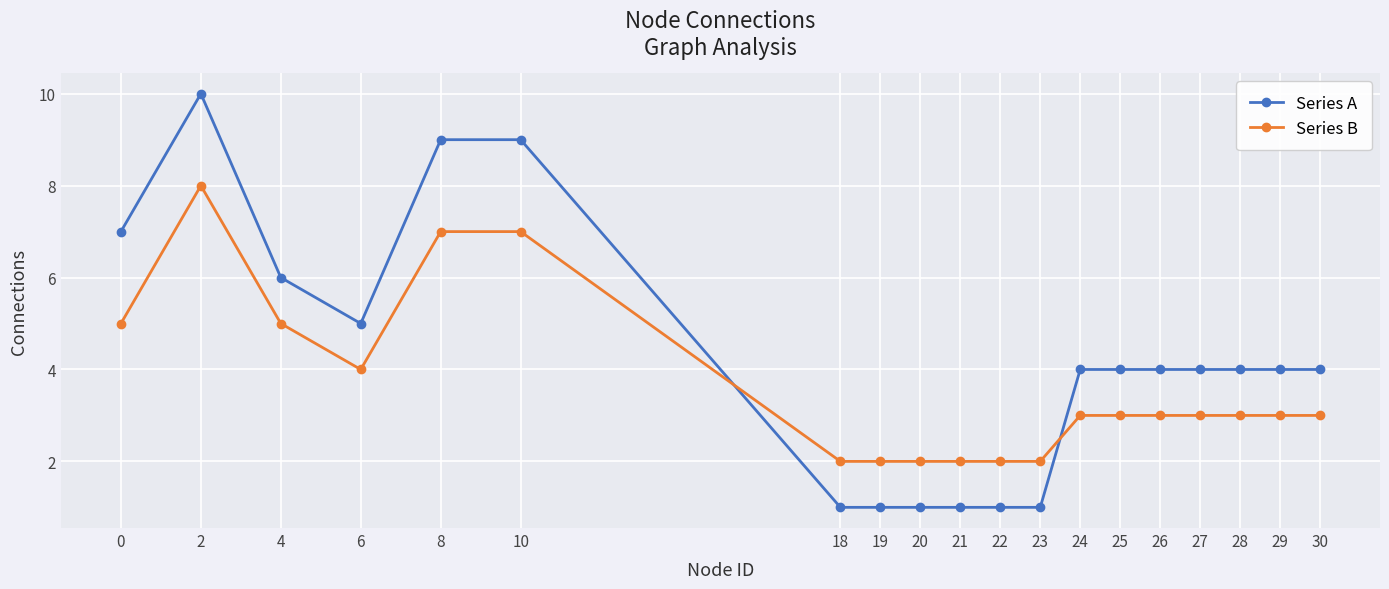

Where is the first local minimum for Series B?

6